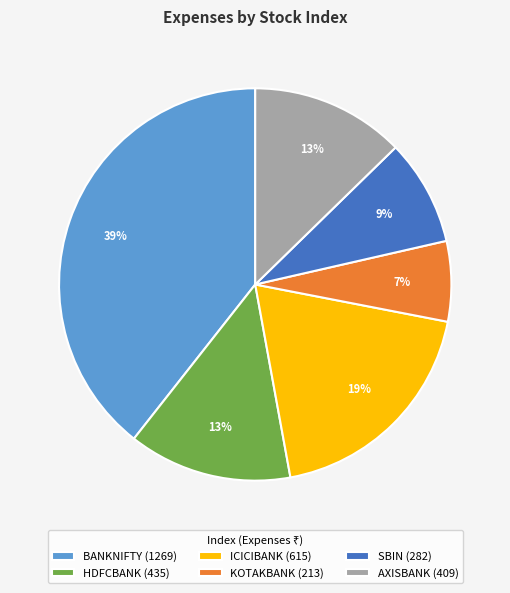

How many slices are in this pie chart?

6